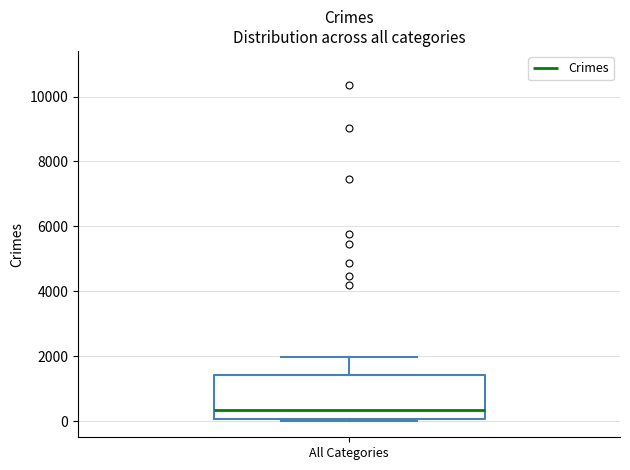

Read this box plot against the y-axis: the position of the median line, the range covered by the box, and the ends of both whiskers. The values are not printed on the chart, so give them approximately, as read against the axis.

median 400, box 0 to 1400, whiskers 0 (just below the box's lower edge) to 2000